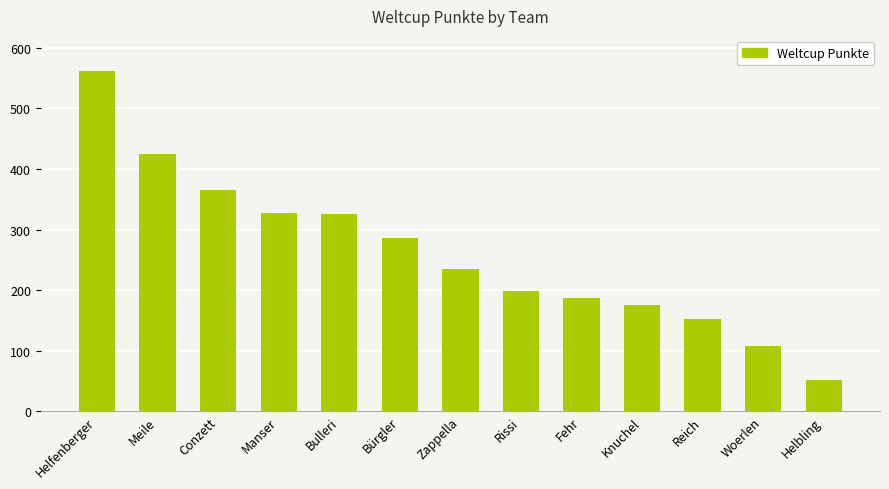

True or false: the data shows 152 at Reich.

True